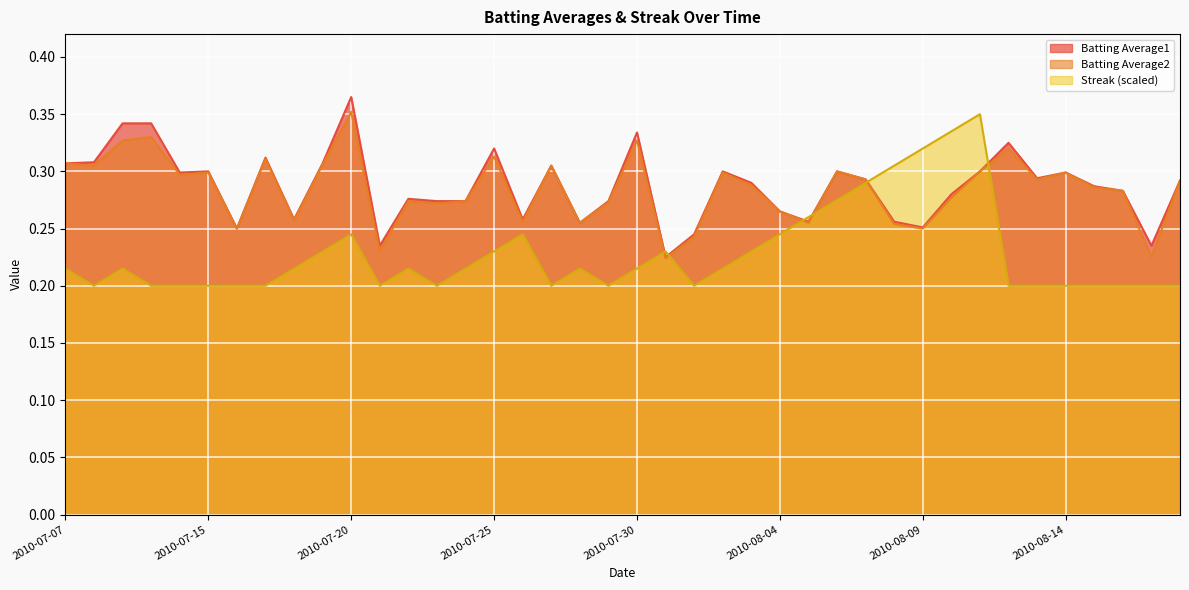

Reading left to right, transcribe all the data shown in this chart.

Batting Average1: 2010-07-07=0.3	2010-07-08=0.3	2010-07-09=0.3	2010-07-10=0.3	2010-07-11=0.3	2010-07-15=0.3	2010-07-16=0.2	2010-07-17=0.3	2010-07-18=0.3	2010-07-19=0.3	2010-07-20=0.4	2010-07-21=0.2	2010-07-22=0.3	2010-07-23=0.3	2010-07-24=0.3	2010-07-25=0.3	2010-07-26=0.3	2010-07-27=0.3	2010-07-28=0.3	2010-07-29=0.3	2010-07-30=0.3	2010-07-31=0.2	2010-08-01=0.2	2010-08-02=0.3	2010-08-03=0.3	2010-08-04=0.3	2010-08-05=0.3	2010-08-06=0.3	2010-08-07=0.3	2010-08-08=0.3	2010-08-09=0.3	2010-08-10=0.3	2010-08-11=0.3	2010-08-12=0.3	2010-08-13=0.3	2010-08-14=0.3	2010-08-15=0.3	2010-08-16=0.3	2010-08-17=0.2	2010-08-18=0.3
Batting Average2: 2010-07-07=0.3	2010-07-08=0.3	2010-07-09=0.3	2010-07-10=0.3	2010-07-11=0.3	2010-07-15=0.3	2010-07-16=0.2	2010-07-17=0.3	2010-07-18=0.3	2010-07-19=0.3	2010-07-20=0.4	2010-07-21=0.2	2010-07-22=0.3	2010-07-23=0.3	2010-07-24=0.3	2010-07-25=0.3	2010-07-26=0.3	2010-07-27=0.3	2010-07-28=0.3	2010-07-29=0.3	2010-07-30=0.3	2010-07-31=0.2	2010-08-01=0.2	2010-08-02=0.3	2010-08-03=0.3	2010-08-04=0.3	2010-08-05=0.3	2010-08-06=0.3	2010-08-07=0.3	2010-08-08=0.3	2010-08-09=0.2	2010-08-10=0.3	2010-08-11=0.3	2010-08-12=0.3	2010-08-13=0.3	2010-08-14=0.3	2010-08-15=0.3	2010-08-16=0.3	2010-08-17=0.2	2010-08-18=0.3
Streak: 2010-07-07=0.2	2010-07-08=0.2	2010-07-09=0.2	2010-07-10=0.2	2010-07-11=0.2	2010-07-15=0.2	2010-07-16=0.2	2010-07-17=0.2	2010-07-18=0.2	2010-07-19=0.2	2010-07-20=0.2	2010-07-21=0.2	2010-07-22=0.2	2010-07-23=0.2	2010-07-24=0.2	2010-07-25=0.2	2010-07-26=0.2	2010-07-27=0.2	2010-07-28=0.2	2010-07-29=0.2	2010-07-30=0.2	2010-07-31=0.2	2010-08-01=0.2	2010-08-02=0.2	2010-08-03=0.2	2010-08-04=0.2	2010-08-05=0.3	2010-08-06=0.3	2010-08-07=0.3	2010-08-08=0.3	2010-08-09=0.3	2010-08-10=0.3	2010-08-11=0.3	2010-08-12=0.2	2010-08-13=0.2	2010-08-14=0.2	2010-08-15=0.2	2010-08-16=0.2	2010-08-17=0.2	2010-08-18=0.2